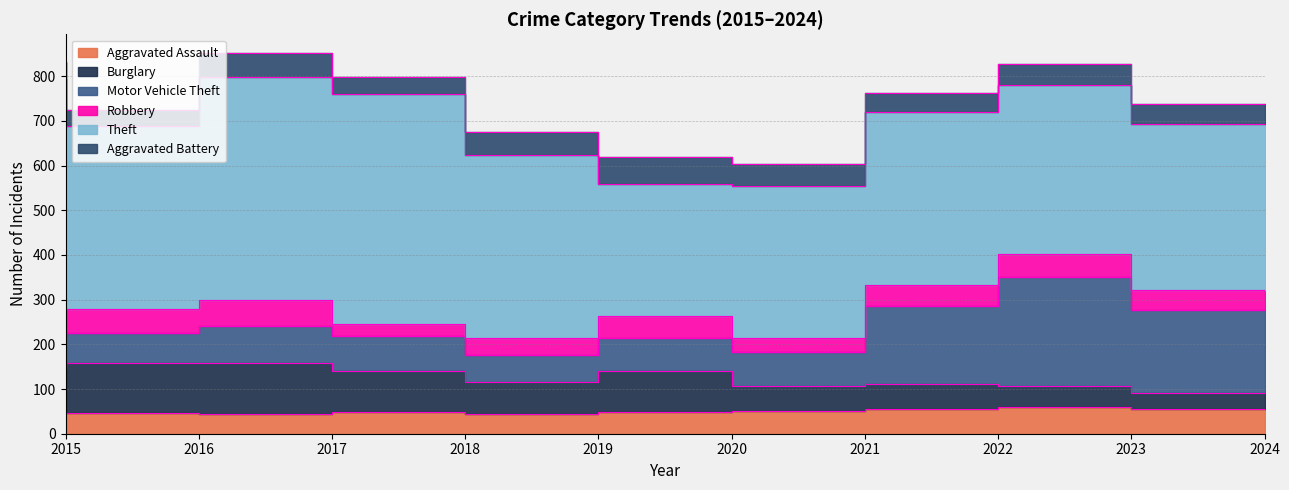

Reading left to right, transcribe all the data shown in this chart.

Aggravated Assault: 2015=46	2016=46	2017=44	2018=48	2019=44	2020=48	2021=50	2022=55	2023=59	2024=55
Burglary: 2015=98	2016=112	2017=114	2018=92	2019=72	2020=92	2021=57	2022=56	2023=48	2024=37
Motor Vehicle Theft: 2015=75	2016=67	2017=82	2018=78	2019=60	2020=75	2021=75	2022=175	2023=243	2024=184
Robbery: 2015=59	2016=54	2017=60	2018=27	2019=38	2020=48	2021=32	2022=46	2023=53	2024=45
Theft: 2015=515	2016=409	2017=497	2018=515	2019=409	2020=296	2021=341	2022=388	2023=377	2024=371
Aggravated Battery: 2015=38	2016=37	2017=54	2018=39	2019=51	2020=59	2021=49	2022=42	2023=47	2024=45